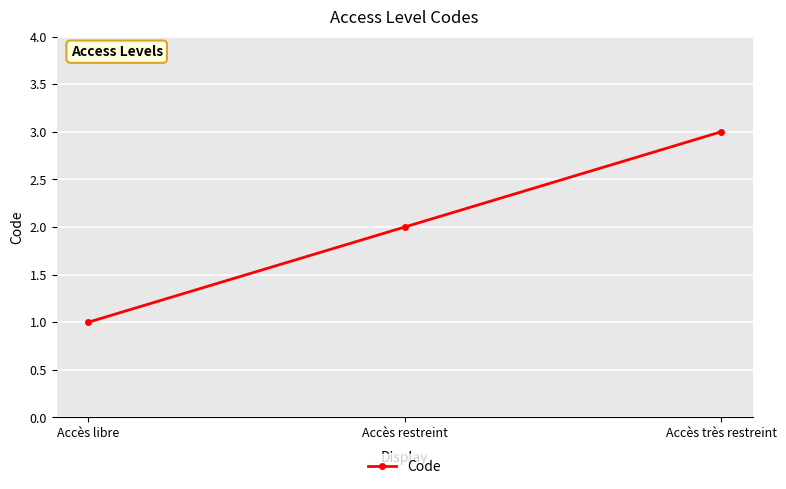

How many values are between 1 and 3?

3